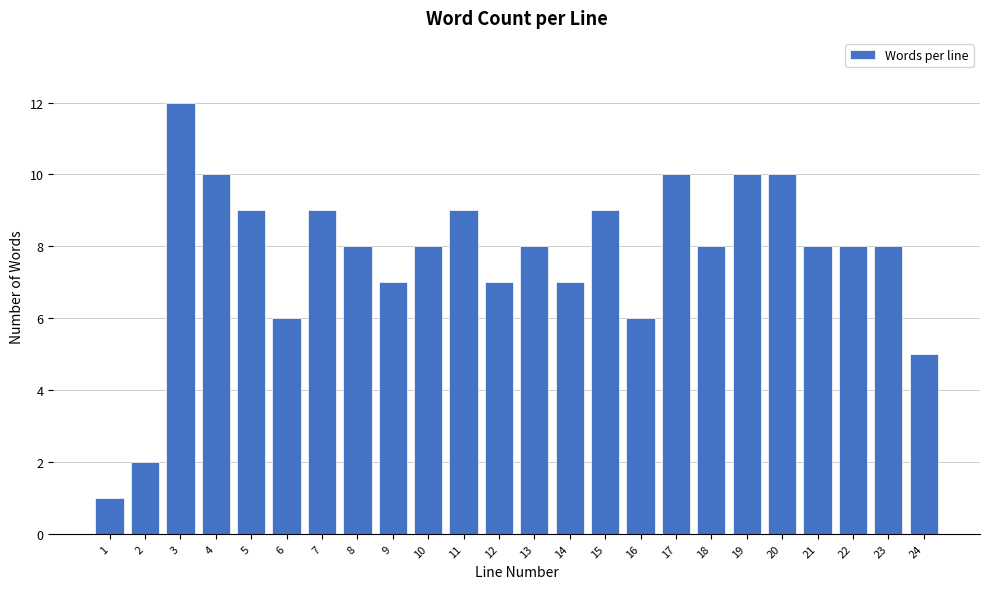

Reading left to right, list all the values displayed in this chart.

1=1	2=2	3=12	4=10	5=9	6=6	7=9	8=8	9=7	10=8	11=9	12=7	13=8	14=7	15=9	16=6	17=10	18=8	19=10	20=10	21=8	22=8	23=8	24=5